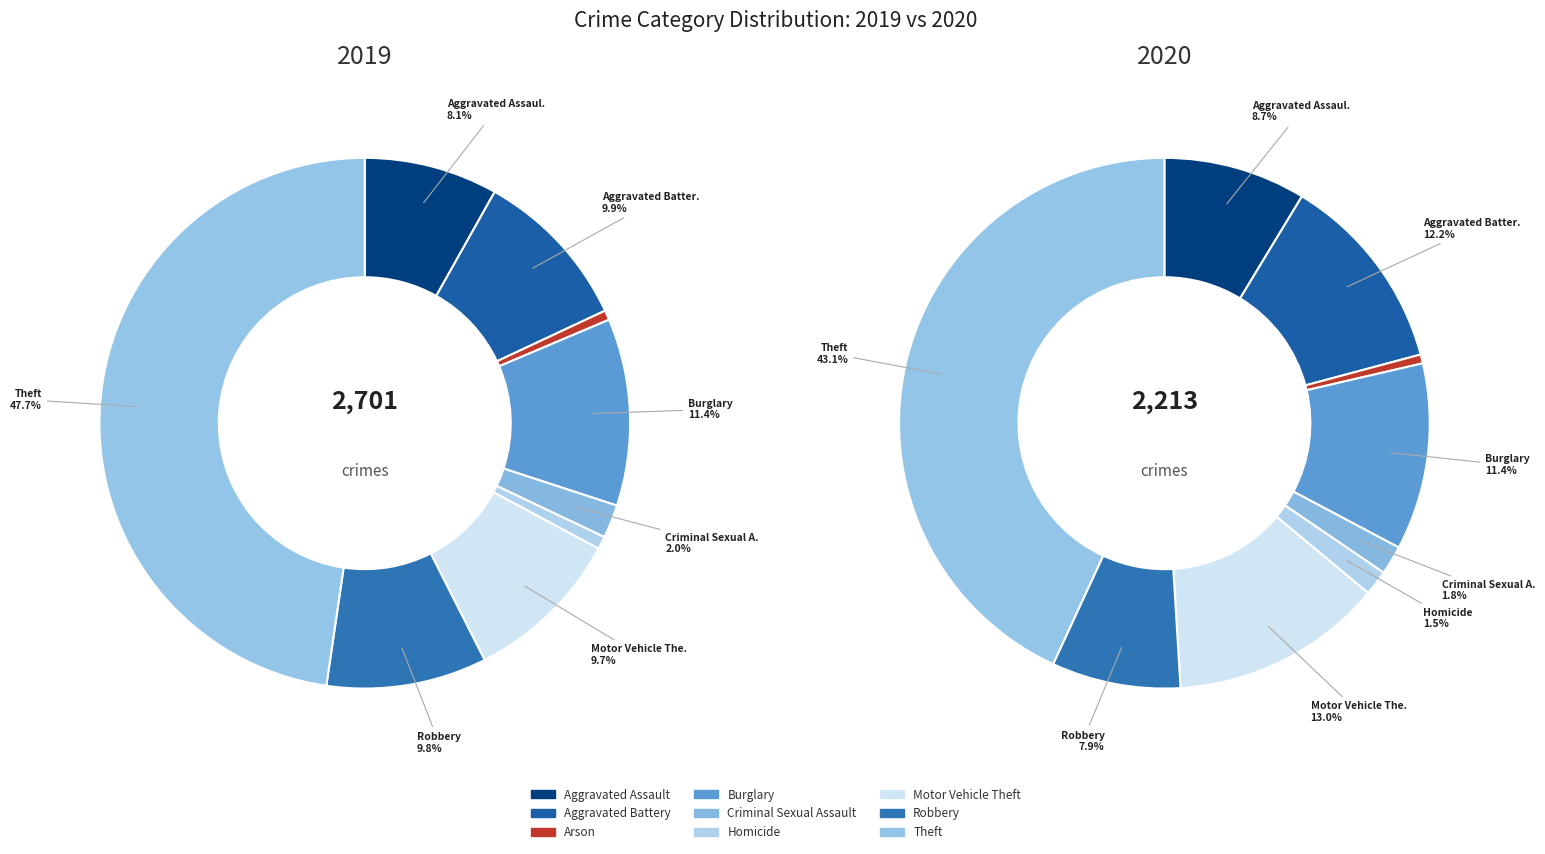

Which series has the widest spread of values?

values_2019